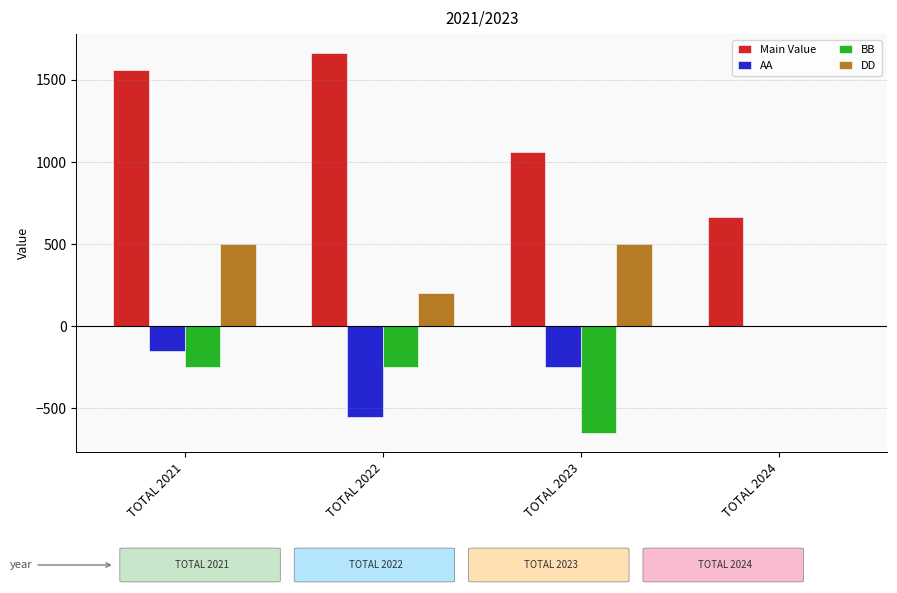

Is it true that AA equals -233 at TOTAL 2022?

False